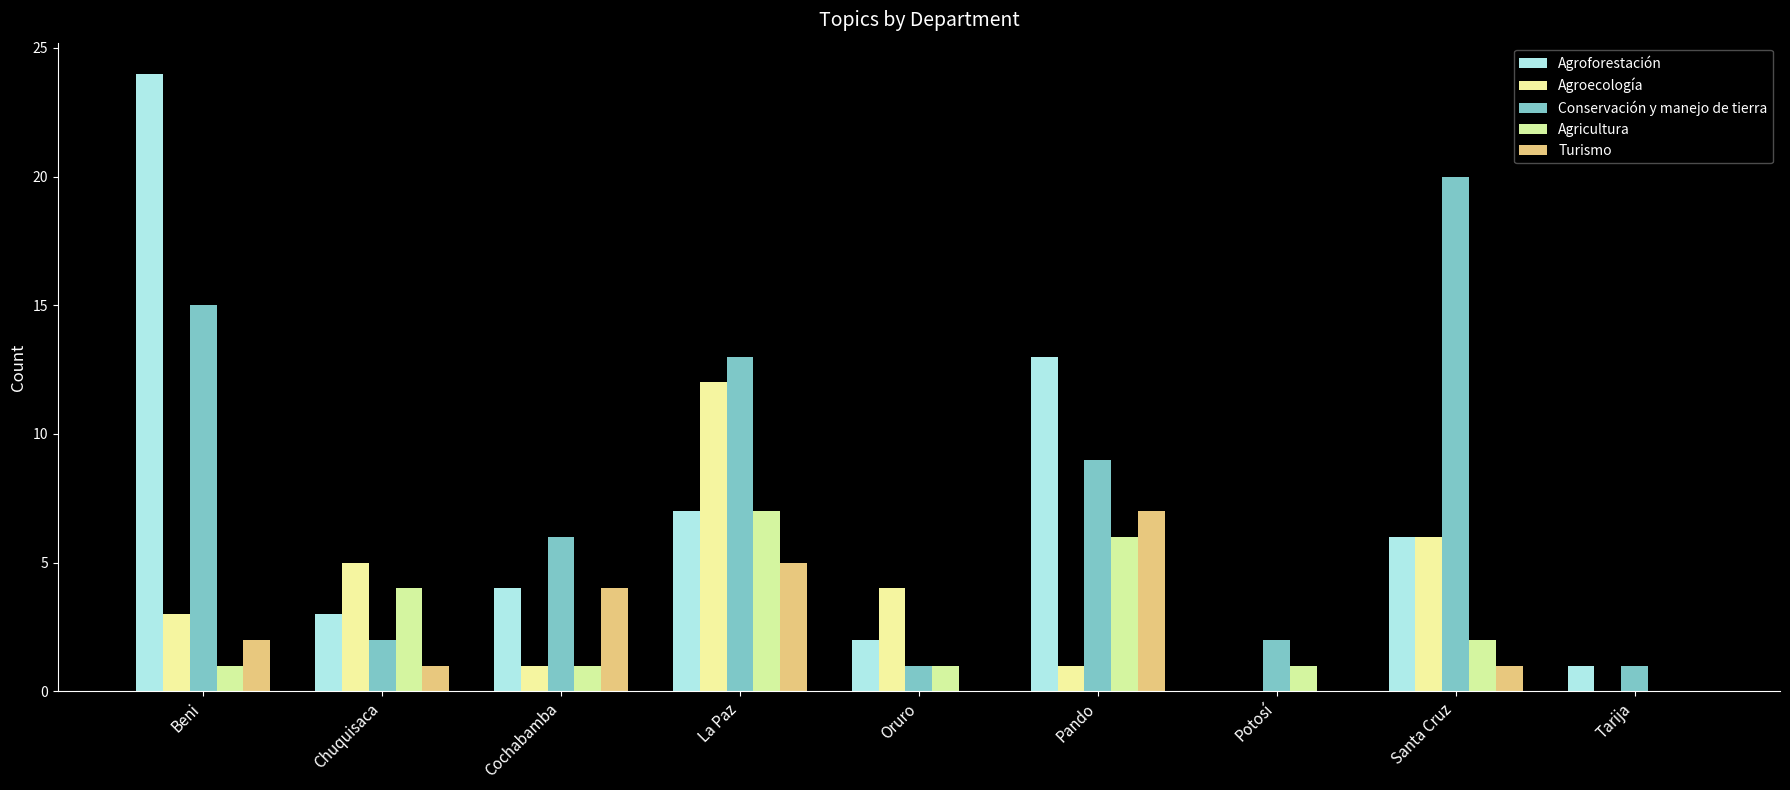

What is the approximate value of Agroecología at Oruro, to the nearest 5?

5